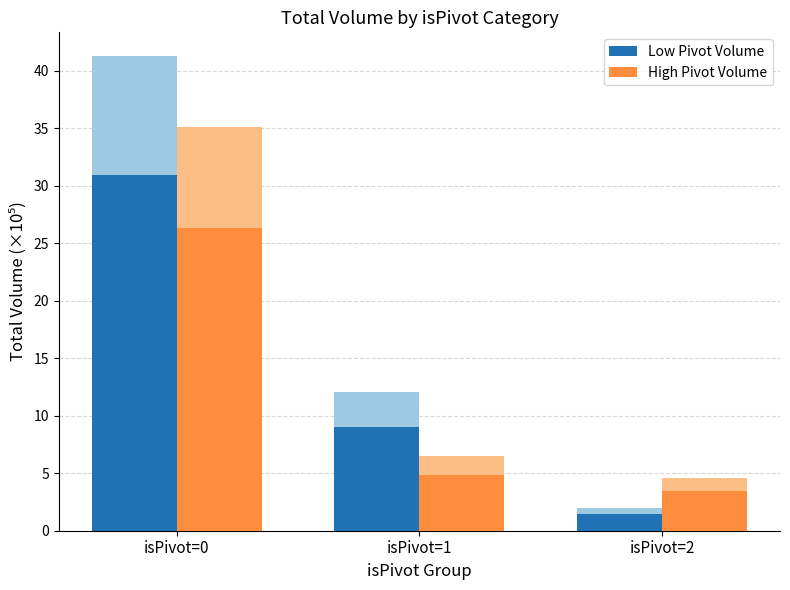

The value of High Pivot (isPivot=0/1/2) at isPivot=2 is 5.7. True or false?

False